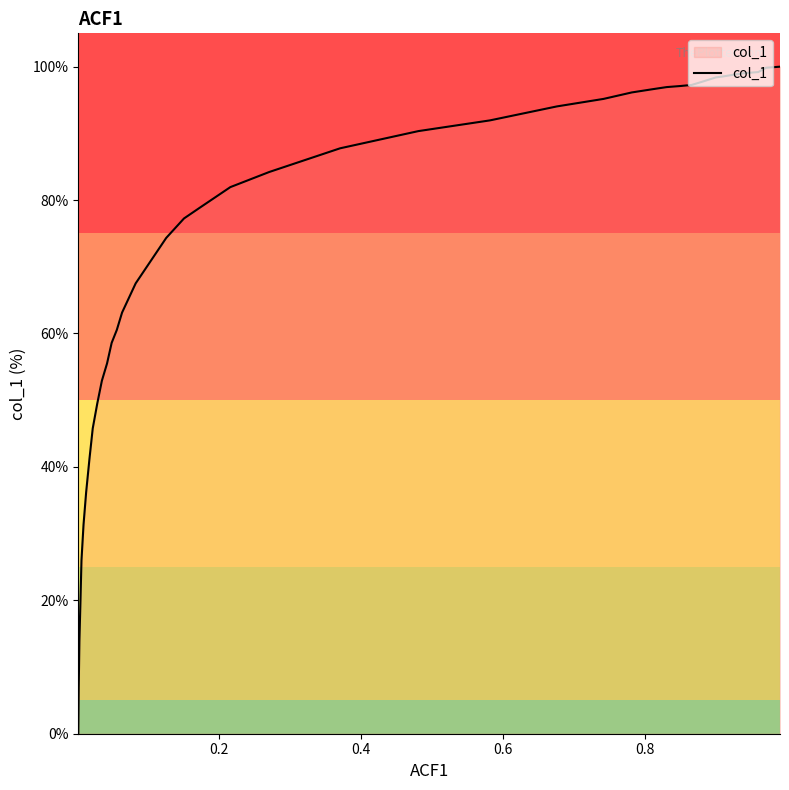

The chart shows a value of 64.0 at 1.0. True or false?

False